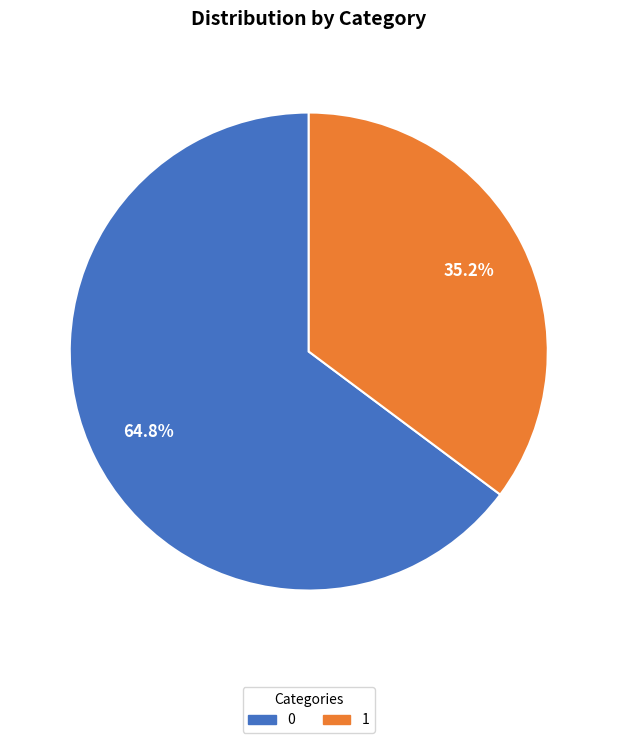

To the nearest percent, what is the difference between the 1 and 0 slice percentages?

30%